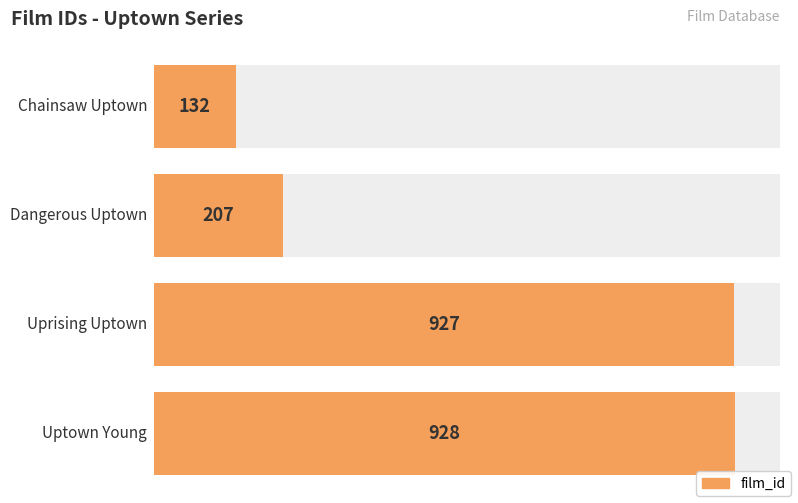

Does the chart contain stacked bars?

No